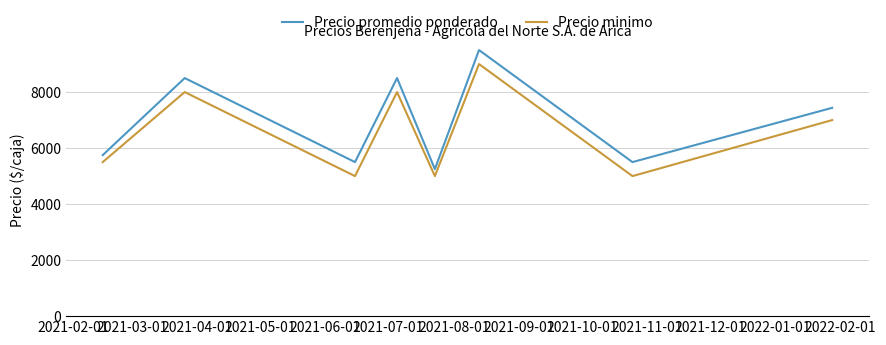

Reading left to right, what are all the values shown in this chart?

Precio promedio ponderado: 5750	8500	5500	8500	5250	9500	5500	7438
Precio minimo: 5500	8000	5000	8000	5000	9000	5000	7000